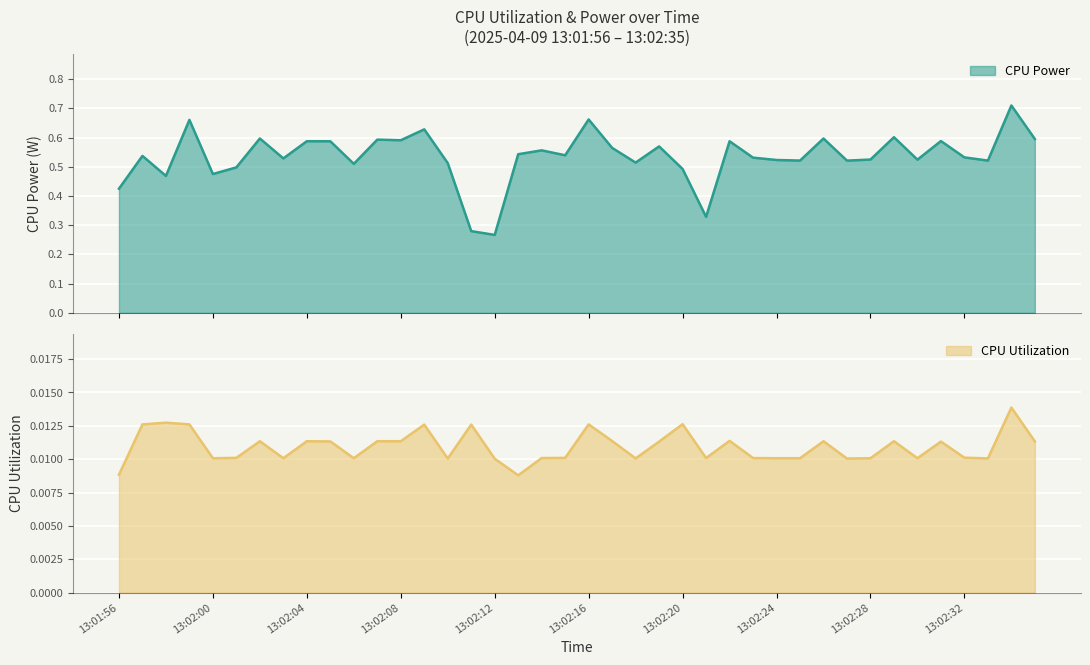

True or false: CPU Power has more than 1 points higher than both neighbors.

True